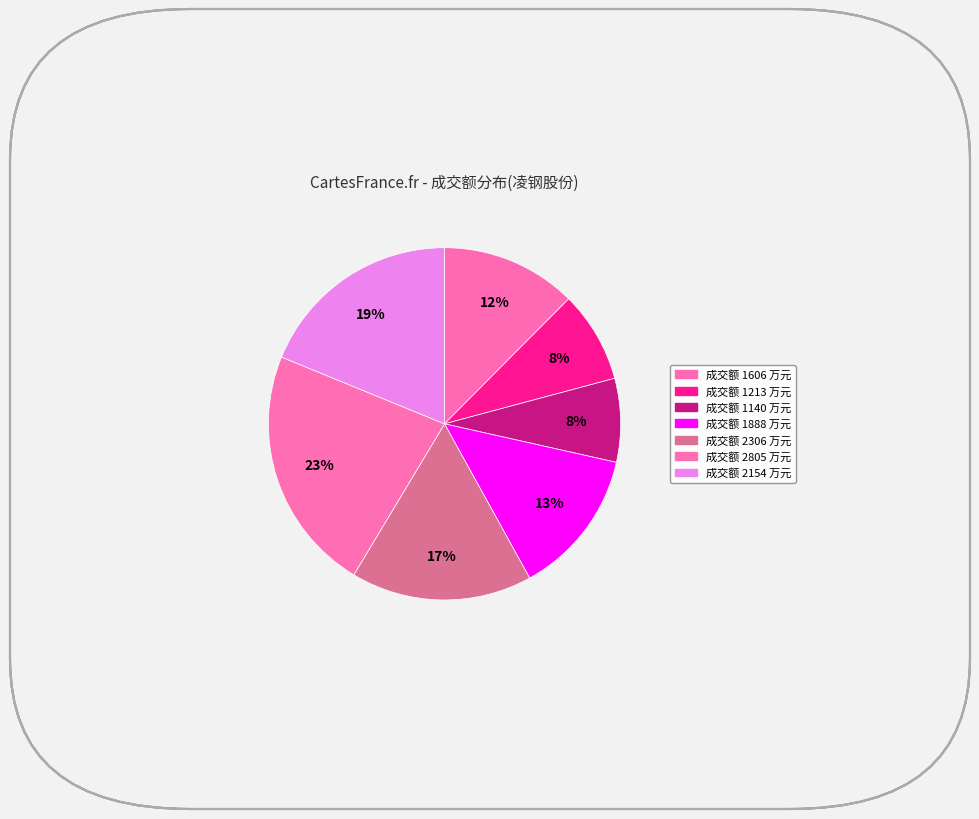

Count the number of slices in the pie.

7